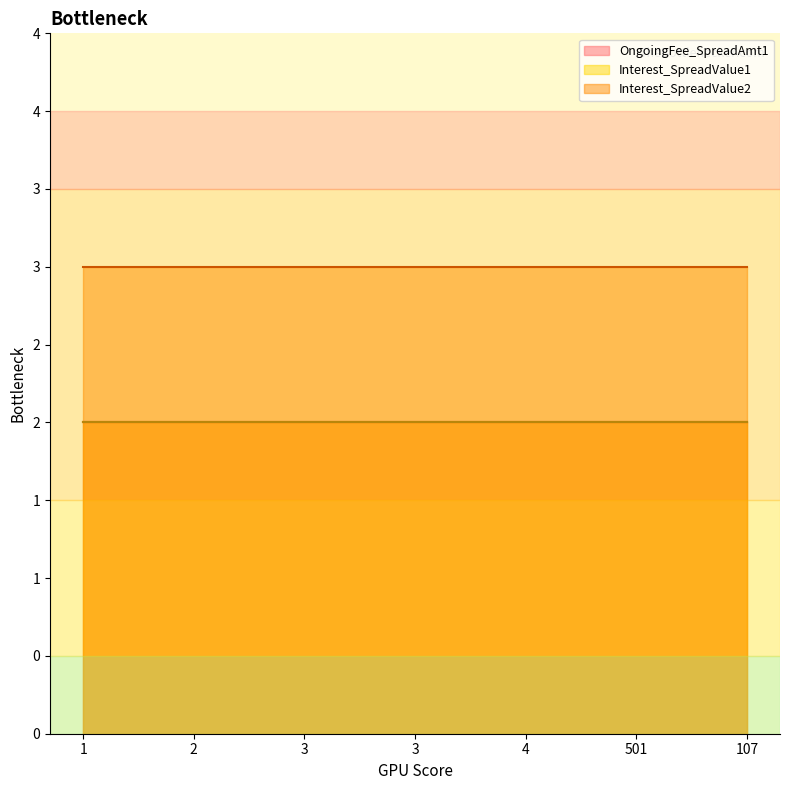

What is the value of the OngoingFee_SpreadAmt1 point at the 6th from the left?

2